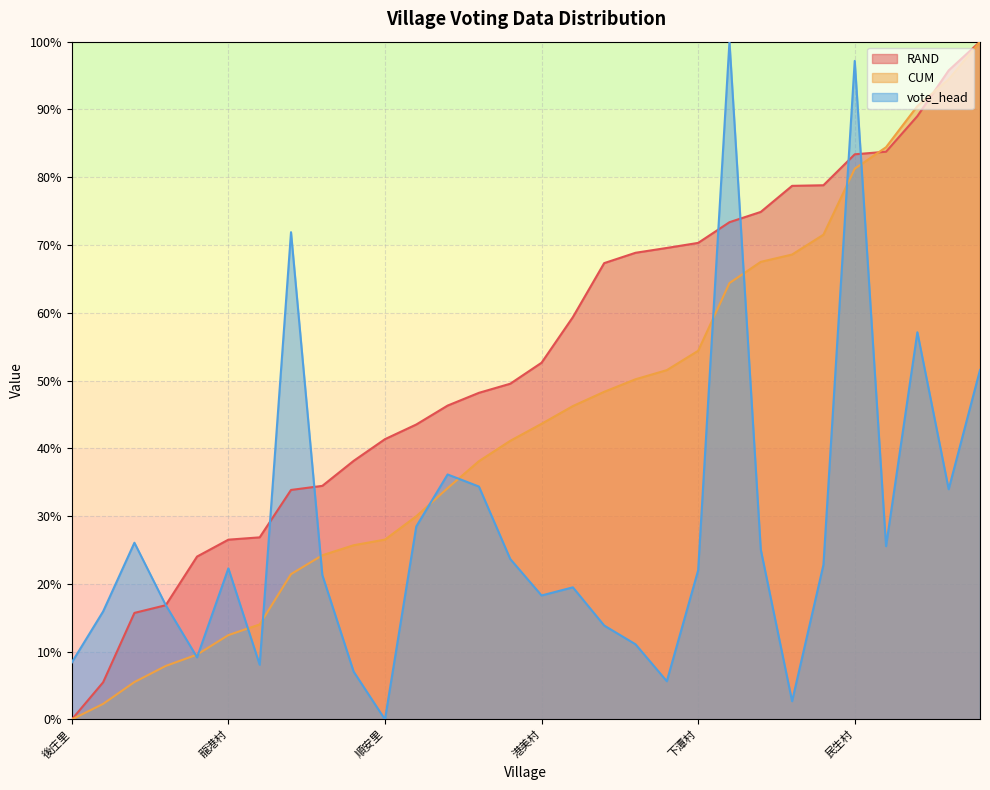

True or false: vote_head and RAND intersect in this chart.

True